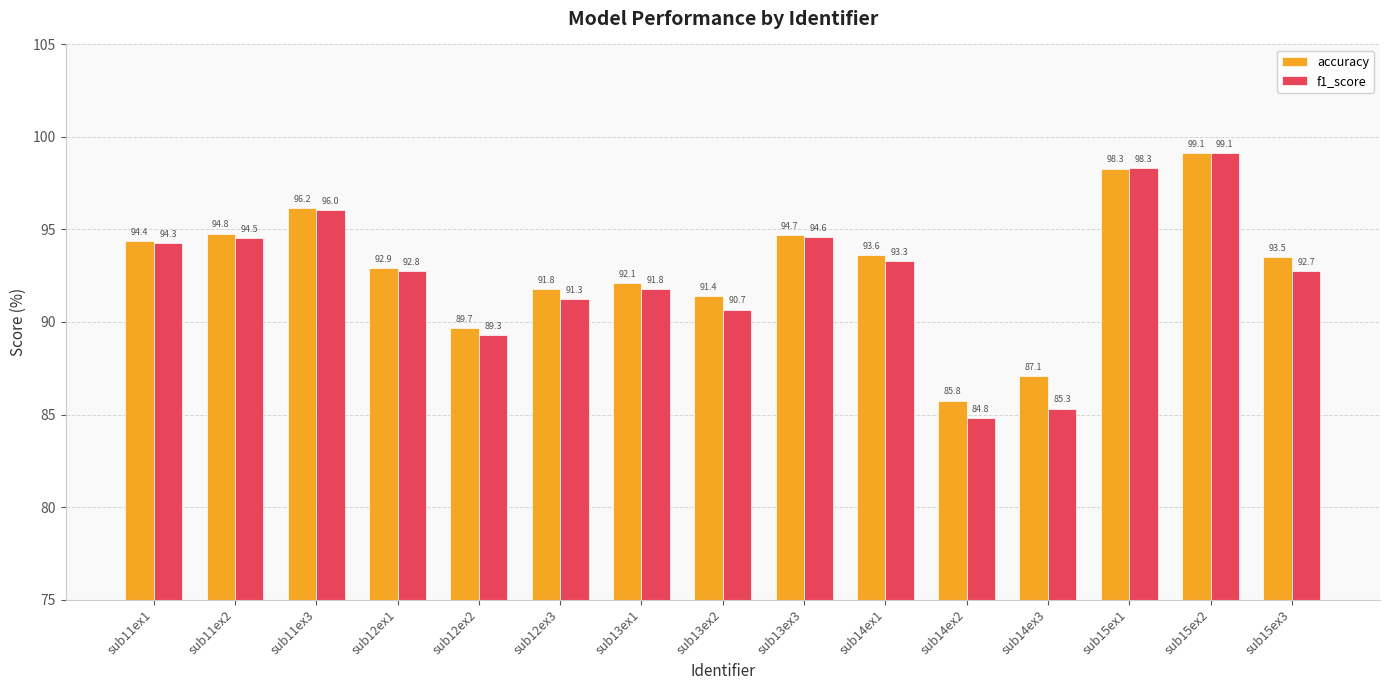

What position from the left is sub15ex3?

15